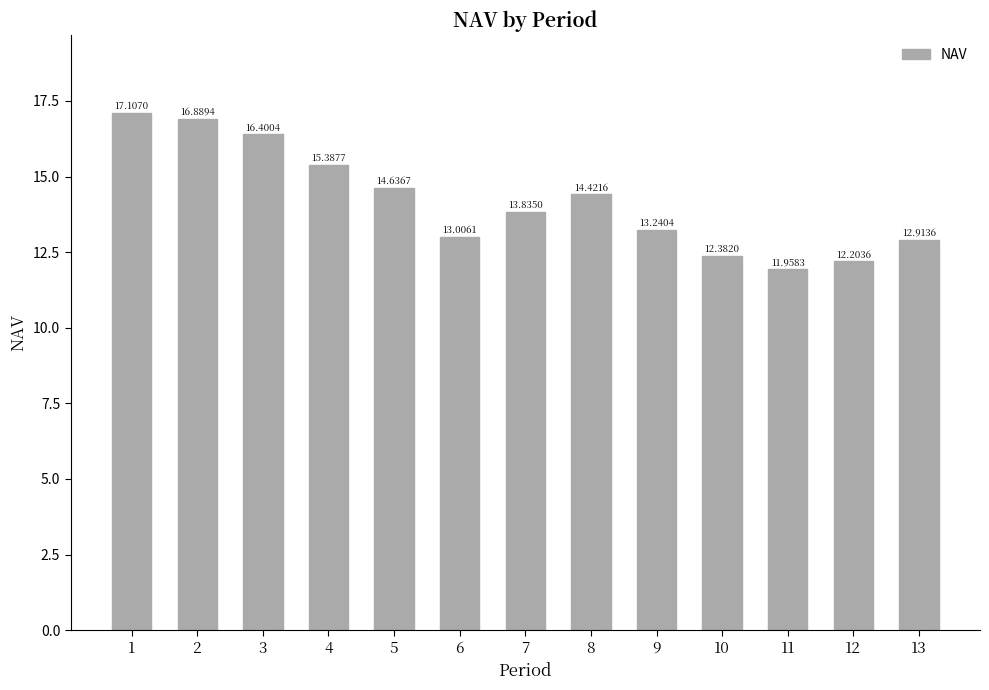

The value at 4 is 15.4. True or false?

True